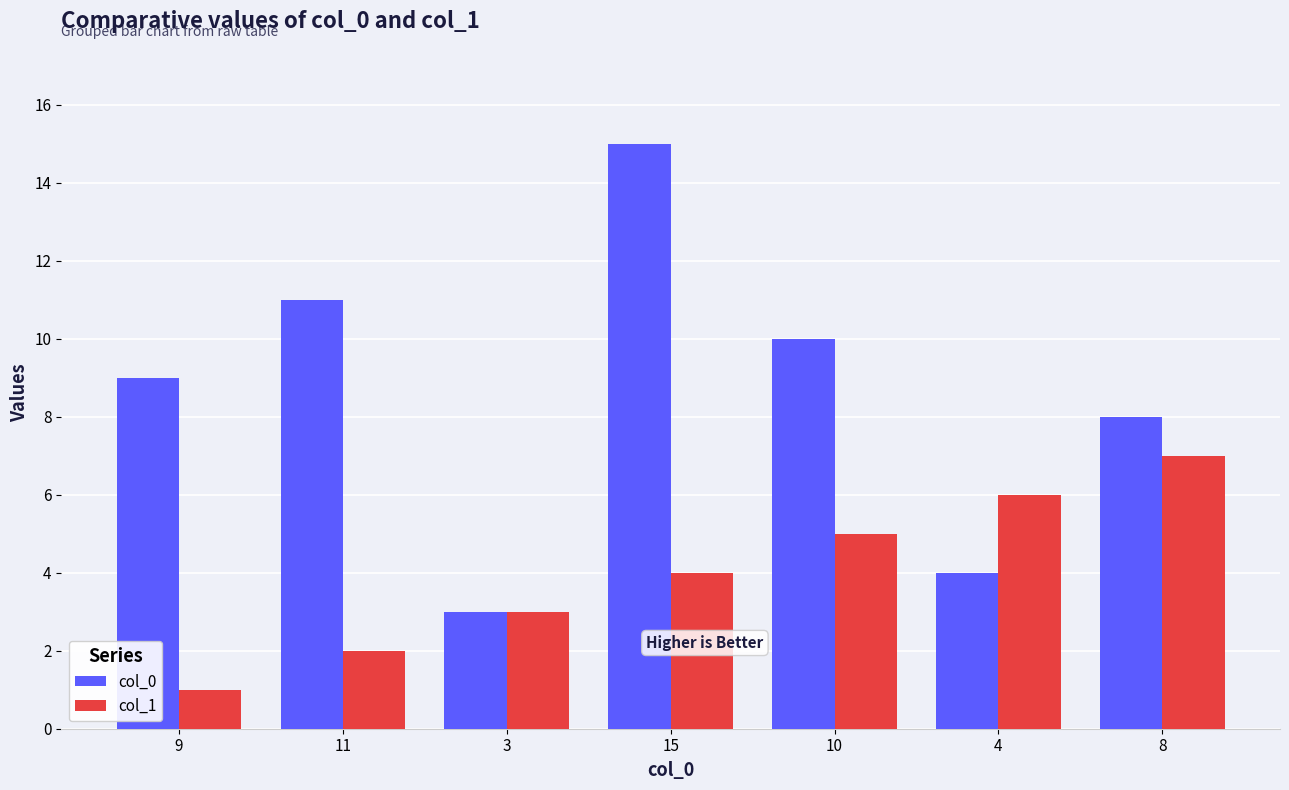

How many categories are shown in the chart?

7